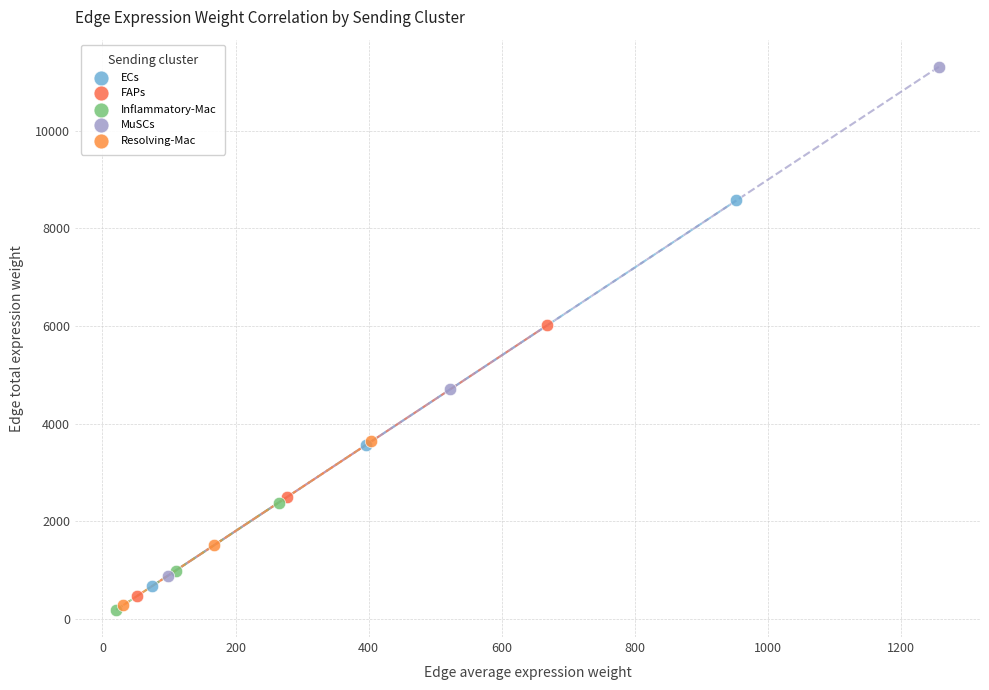

Which series has the largest Y range (max minus min)?

MuSCs